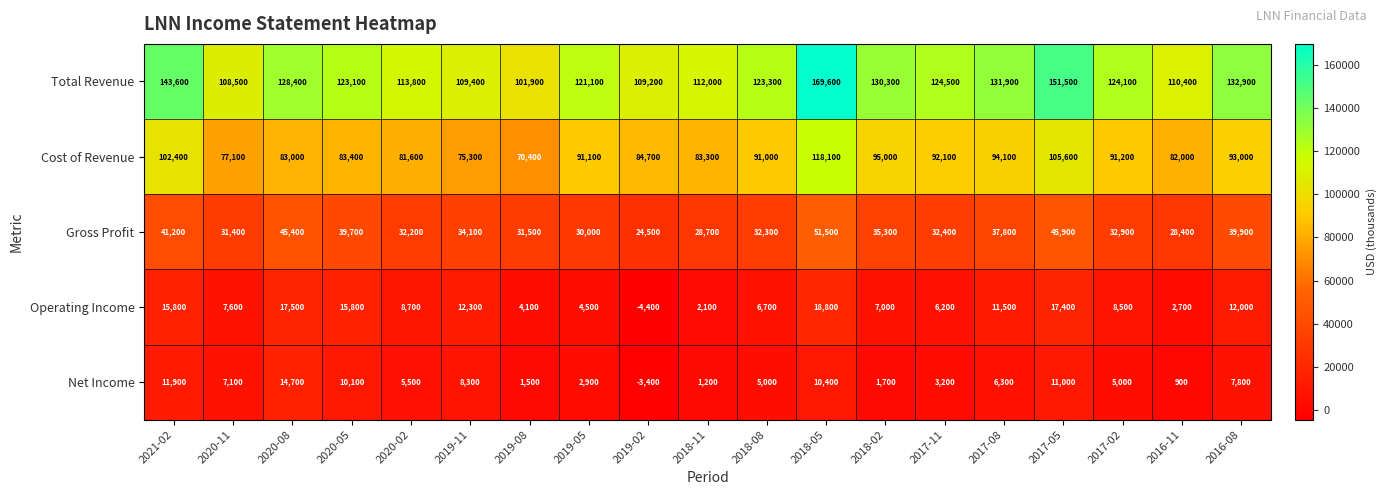

At how many categories does at least one series exceed 45826?

19